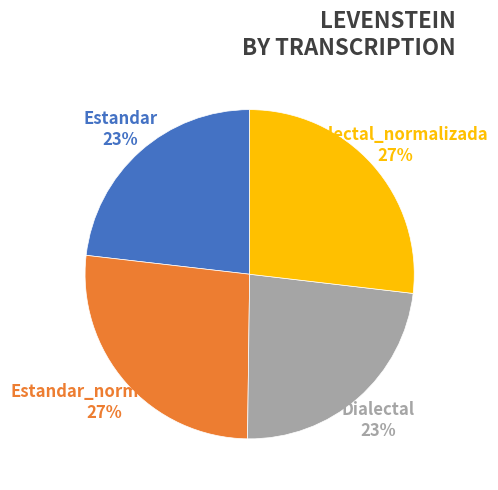

To the nearest percent, what is the average slice percentage?

25%